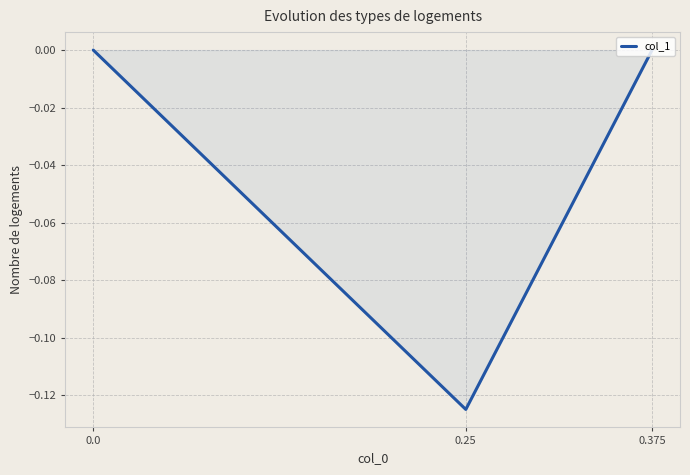

Count the values in the range 0 to 1.

2